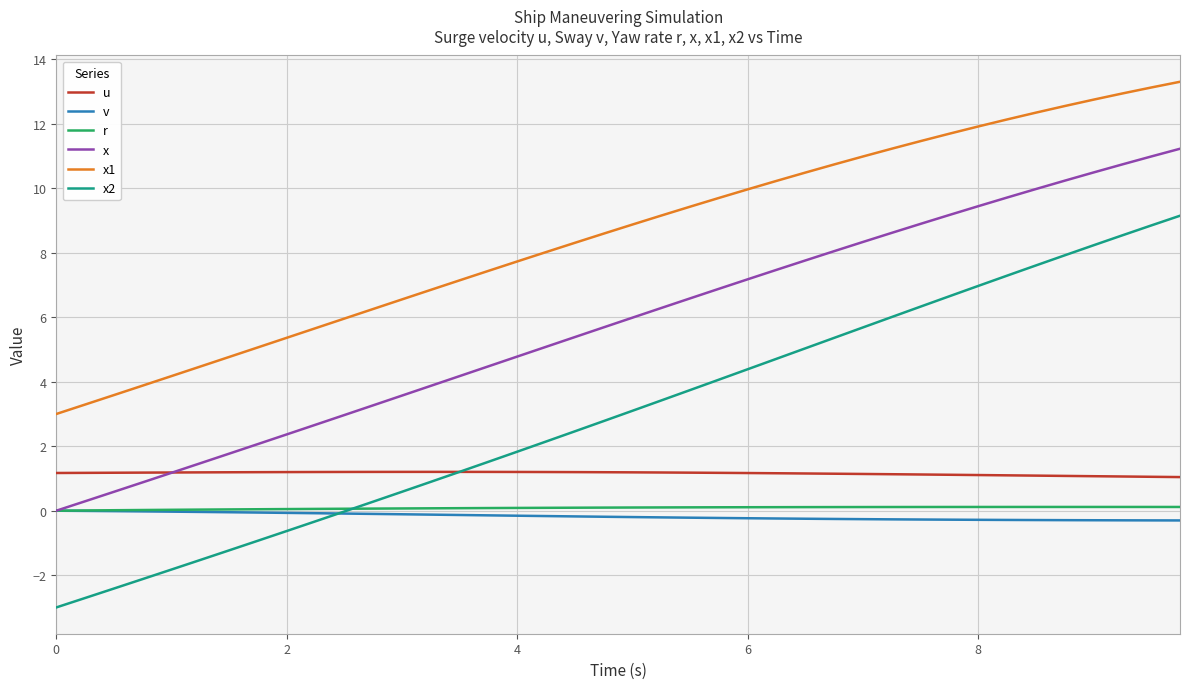

Which series has the largest total across all categories?

x1